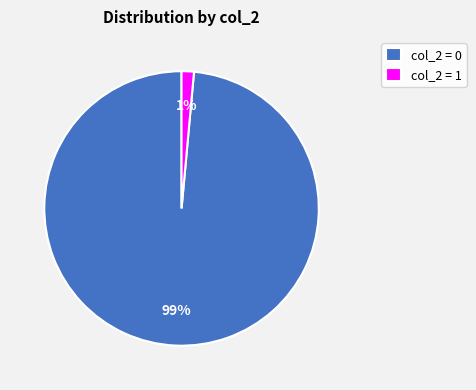

To the nearest percent, what percentage of the pie is col_2 = 1?

1%